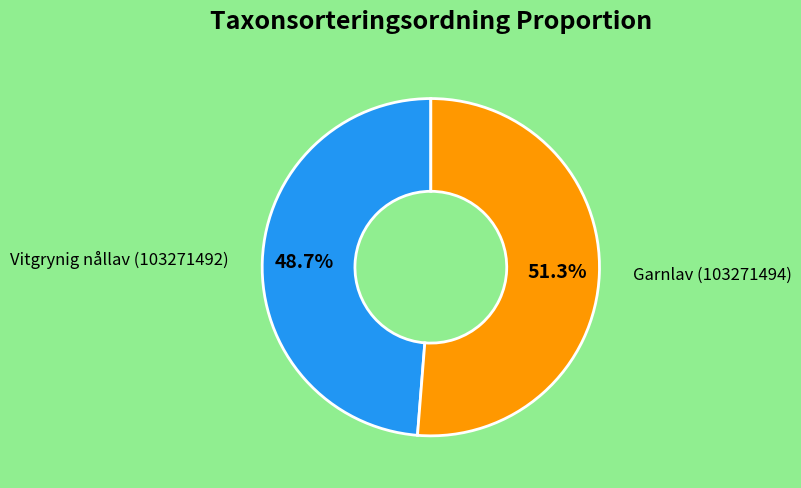

Combined, do Vitgrynig nållav (103271492) and Garnlav (103271494) account for over 50%?

Yes